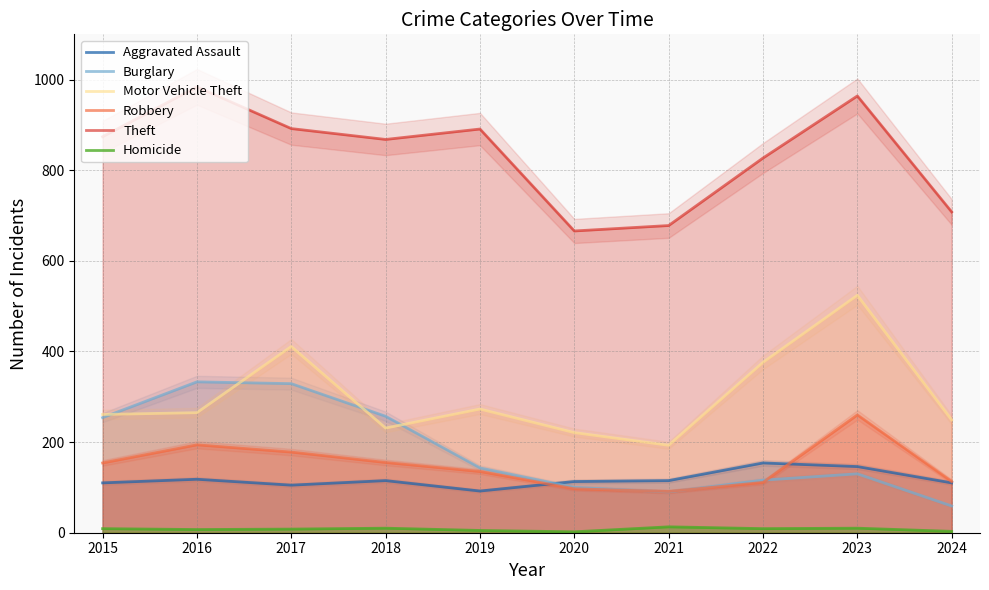

The value of Motor Vehicle Theft at 2017 is 411. True or false?

True